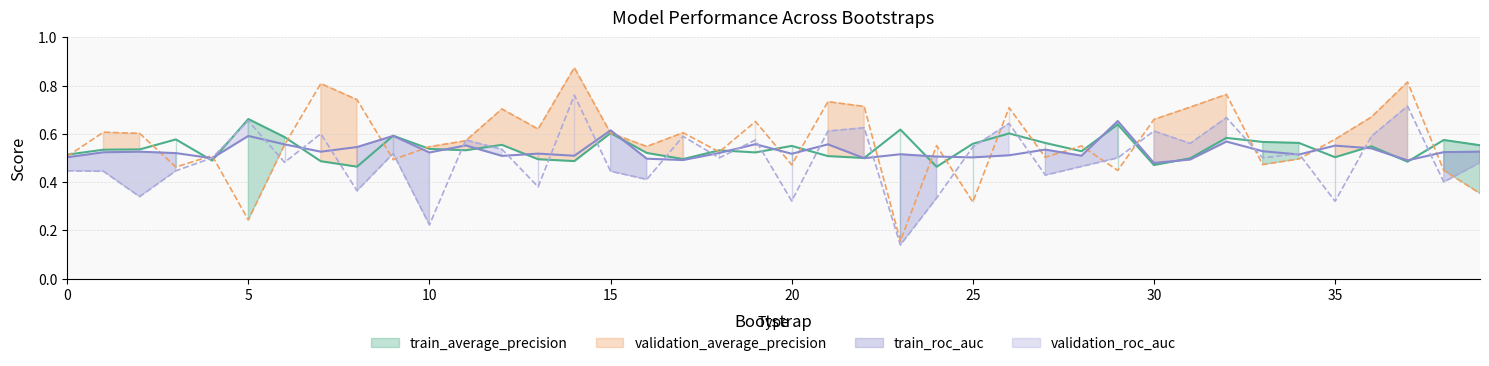

True or false: validation_roc_auc and validation_average_precision cross at least once.

True